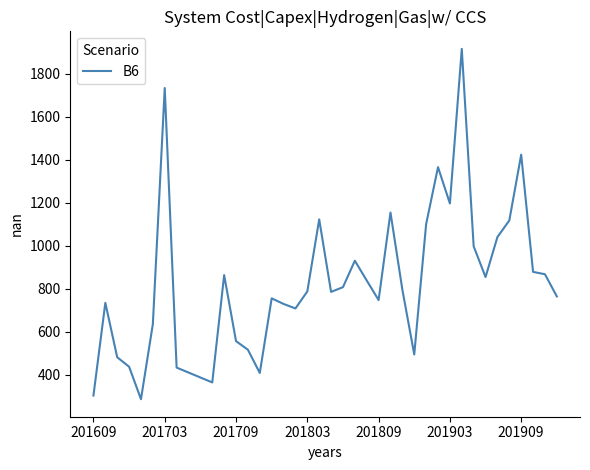

What is the difference between the maximum and second lowest values?

1612